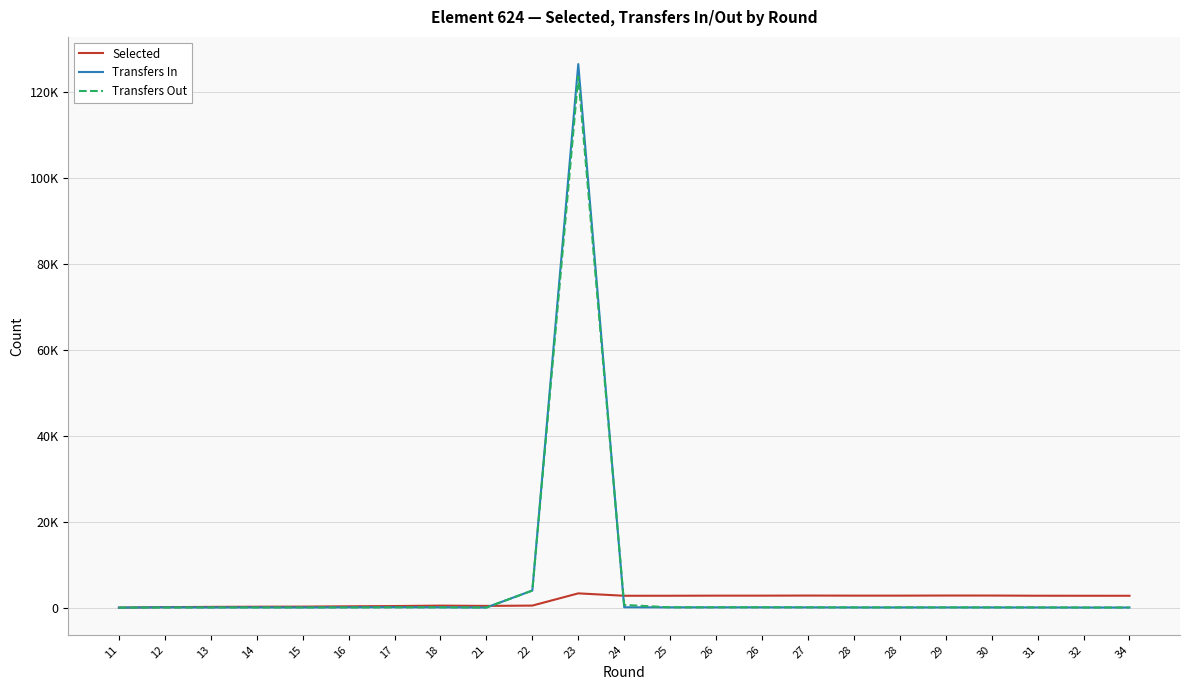

Rank the series at 32 from highest to lowest value.

Selected, Transfers In, Transfers Out